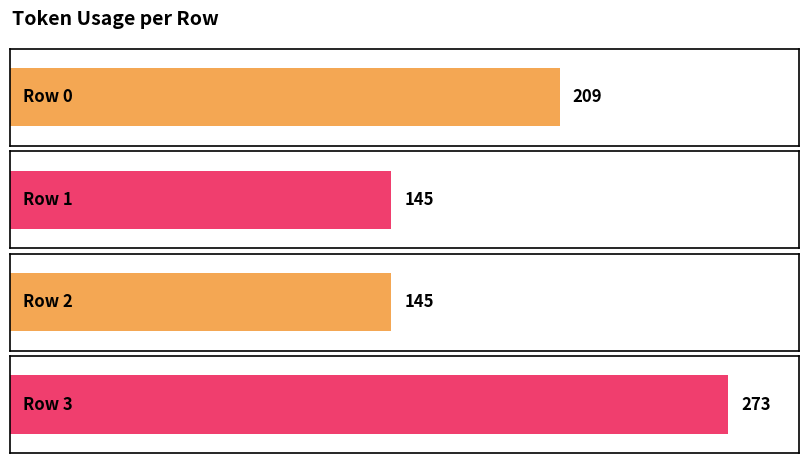

The value at 1 is 145. True or false?

True